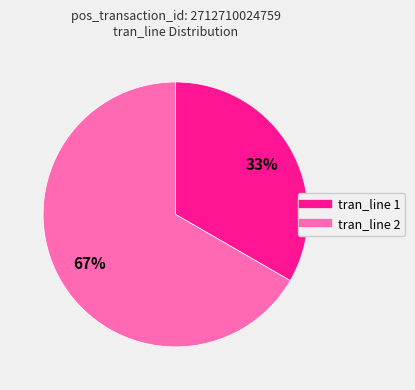

Is the sum of tran_line 1 and tran_line 2 greater than half?

Yes